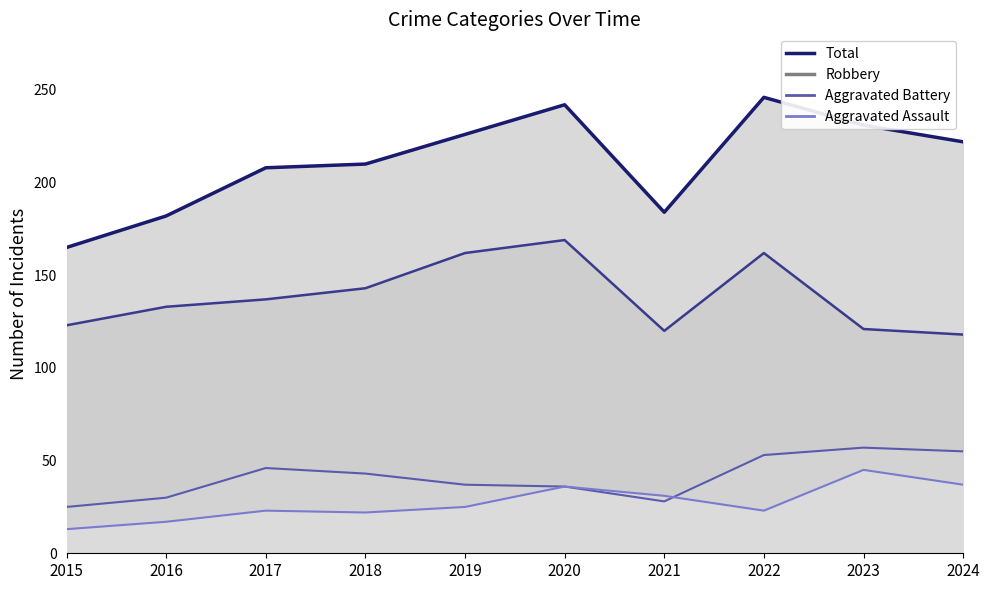

In Robbery (line), how many points are lower than both neighbors (excluding endpoints)?

1